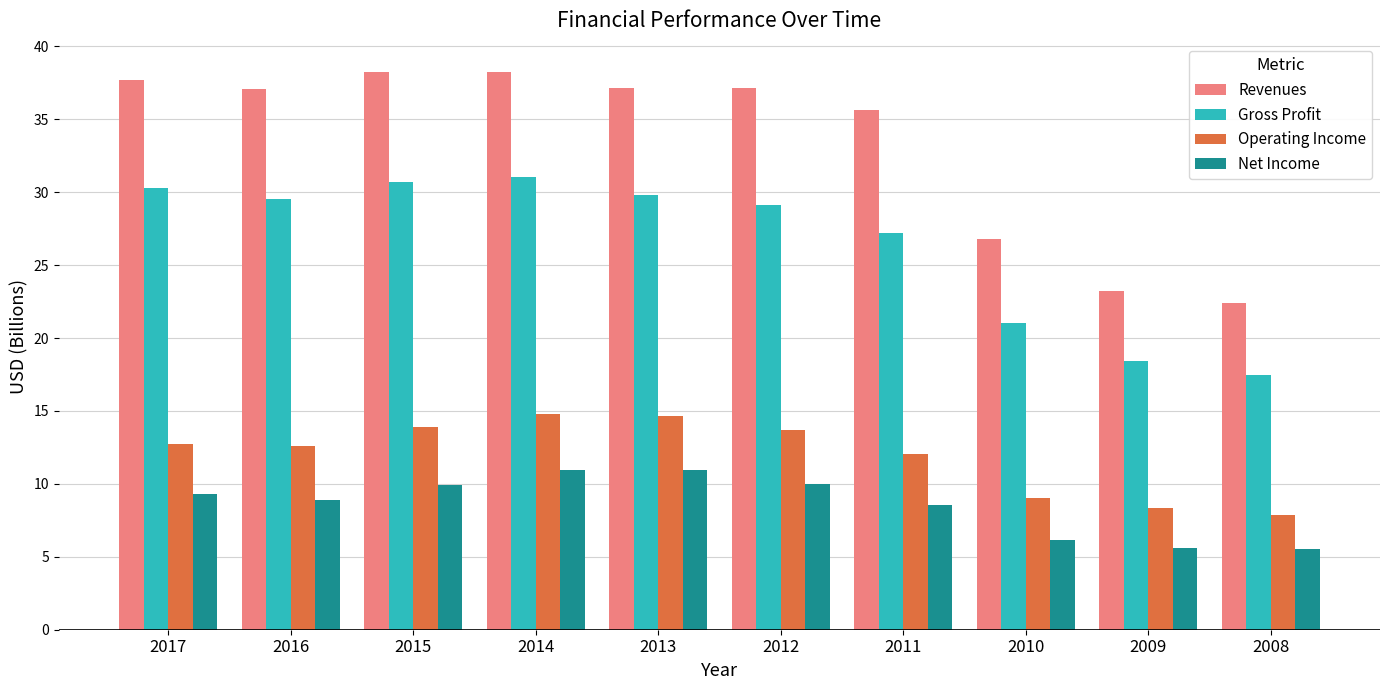

Which series has the widest spread of values?

Revenues